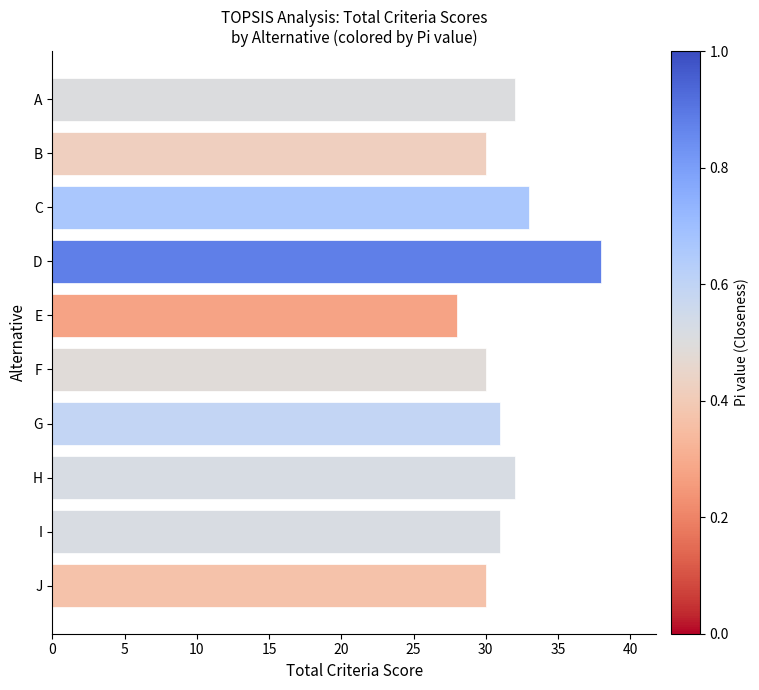

What is the change in value from E to G?

+3